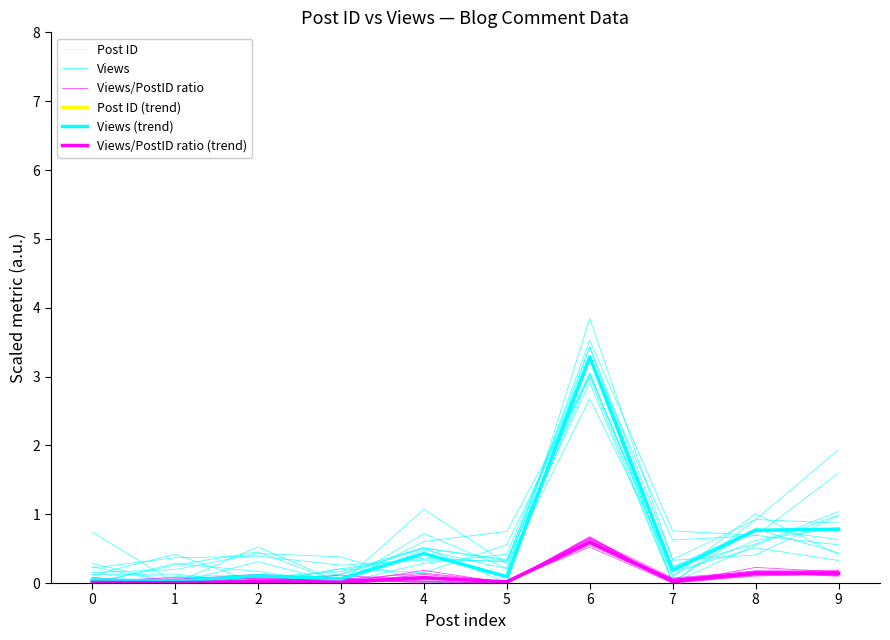

True or false: Post ID (trend) and Views/PostID ratio (trend) intersect in this chart.

False